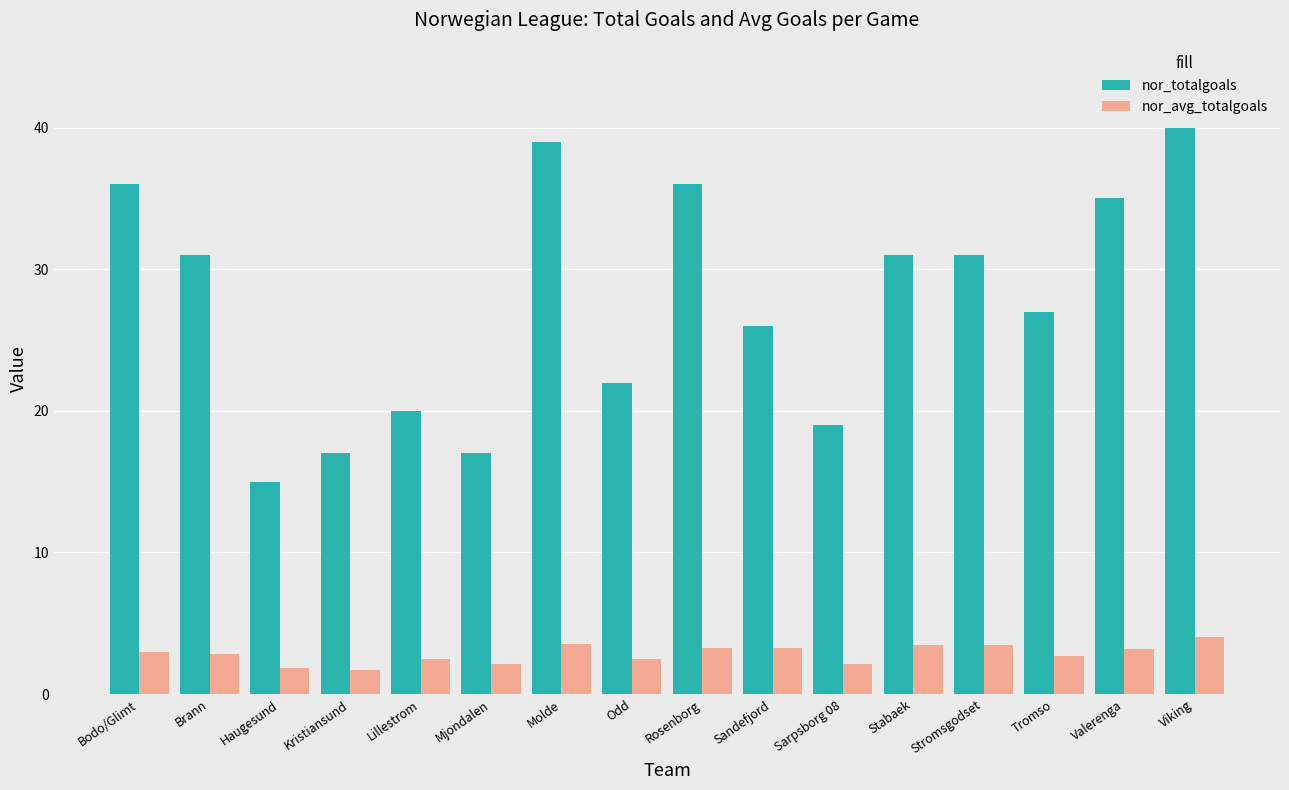

What is the label of the 5th bar from the right?

Stabaek